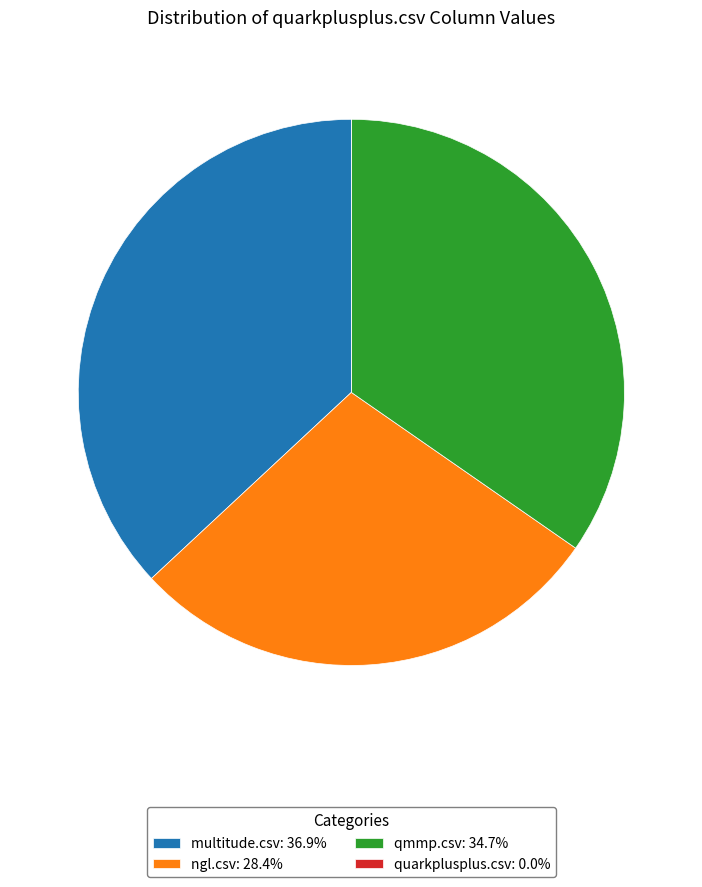

Does any single category account for the majority?

No